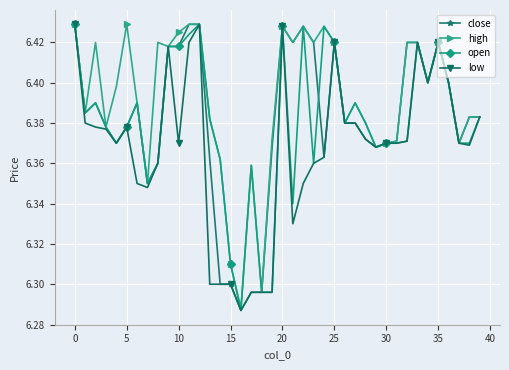

How many low values are between 6 and 7?

40